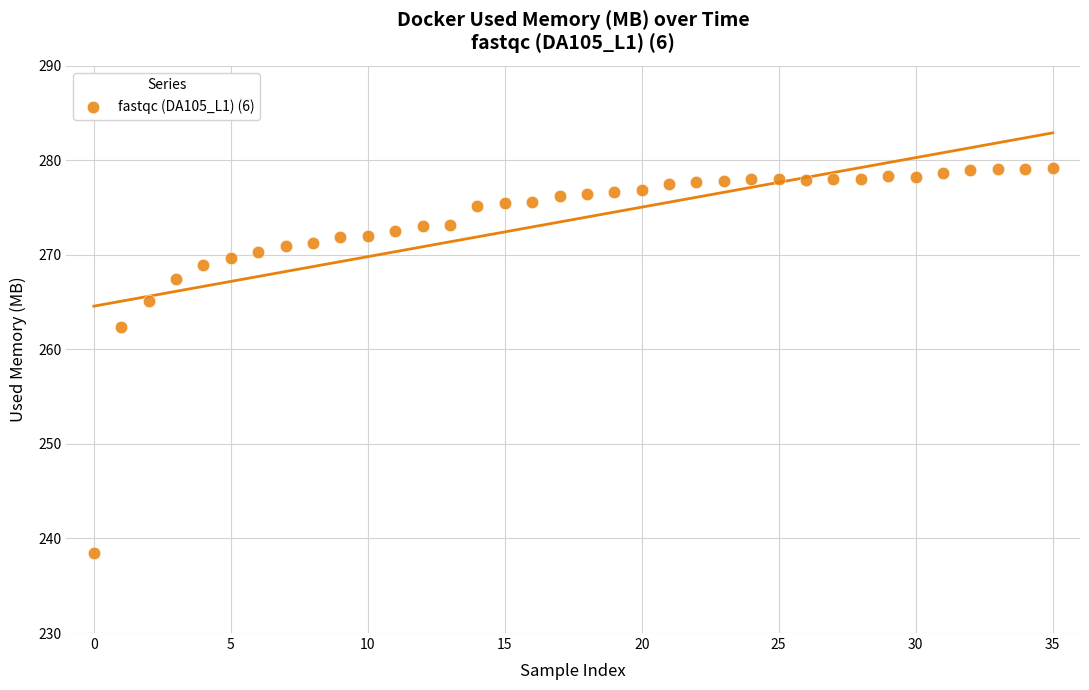

What Y value in the scatter plot is closest to 258?

262.4